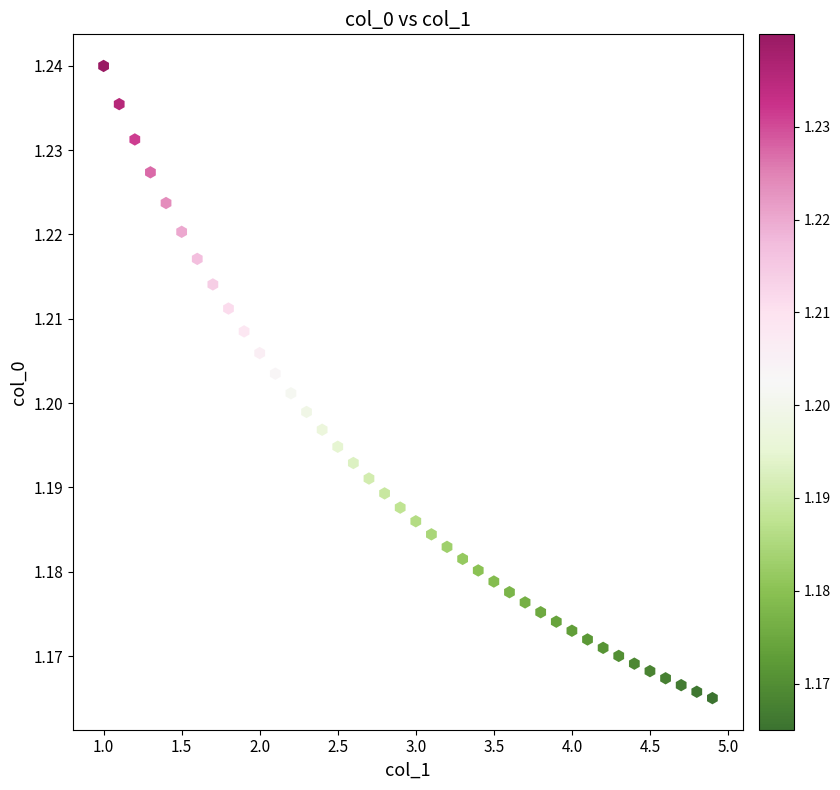

What is the range of X values (max minus min)?

3.9